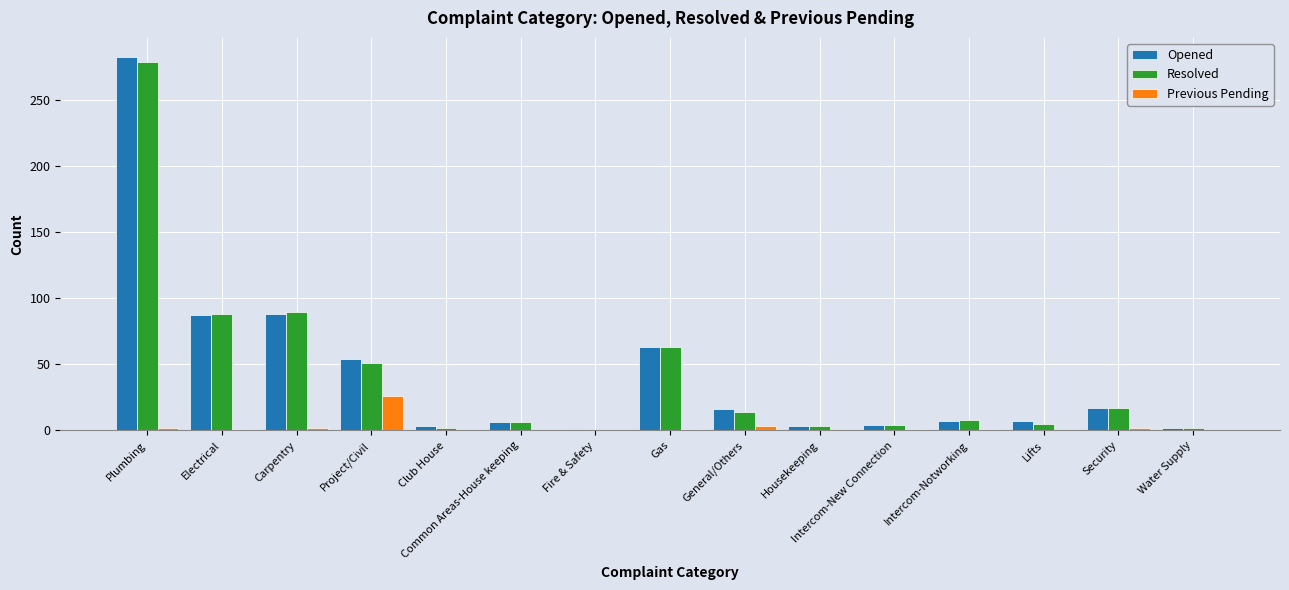

At which category does the chart reach its peak across all series?

Plumbing